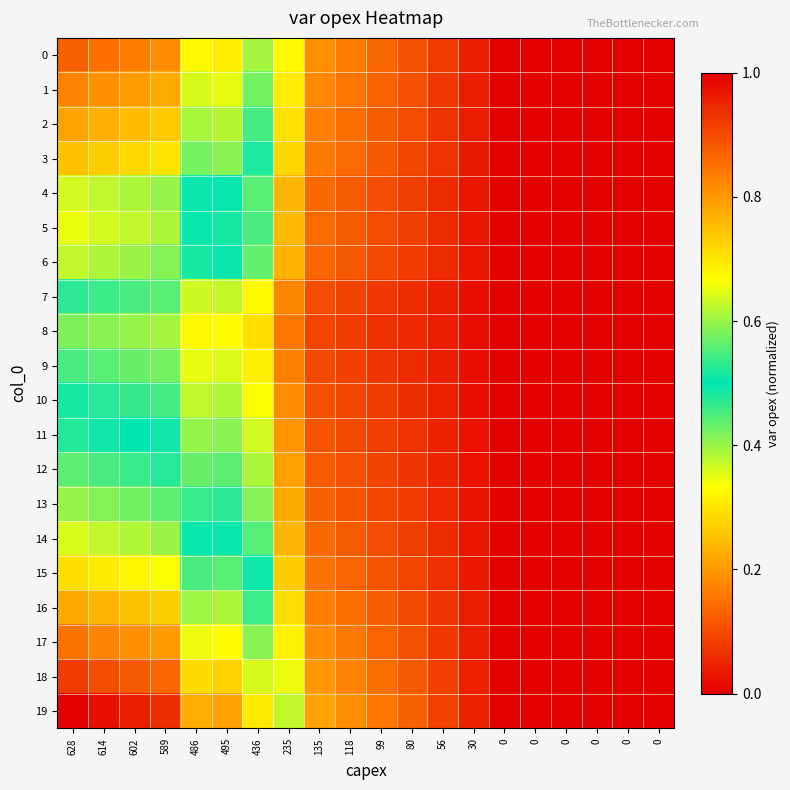

Between 495 and 602, which is larger?

602